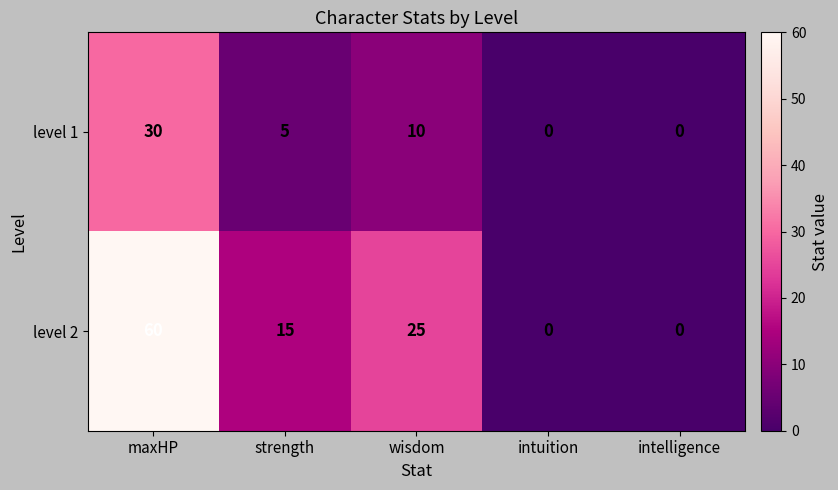

The value of level 1 at maxHP is 51. True or false?

False